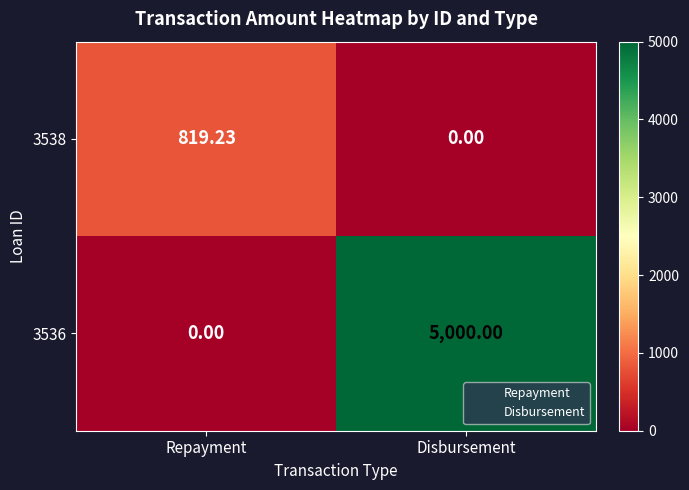

Between Repayment and Disbursement, which series saw the biggest shift?

3536